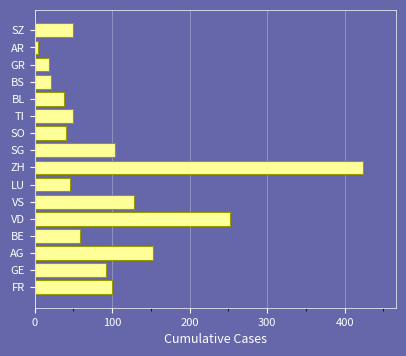

True or false: the data shows 153 at AG.

True